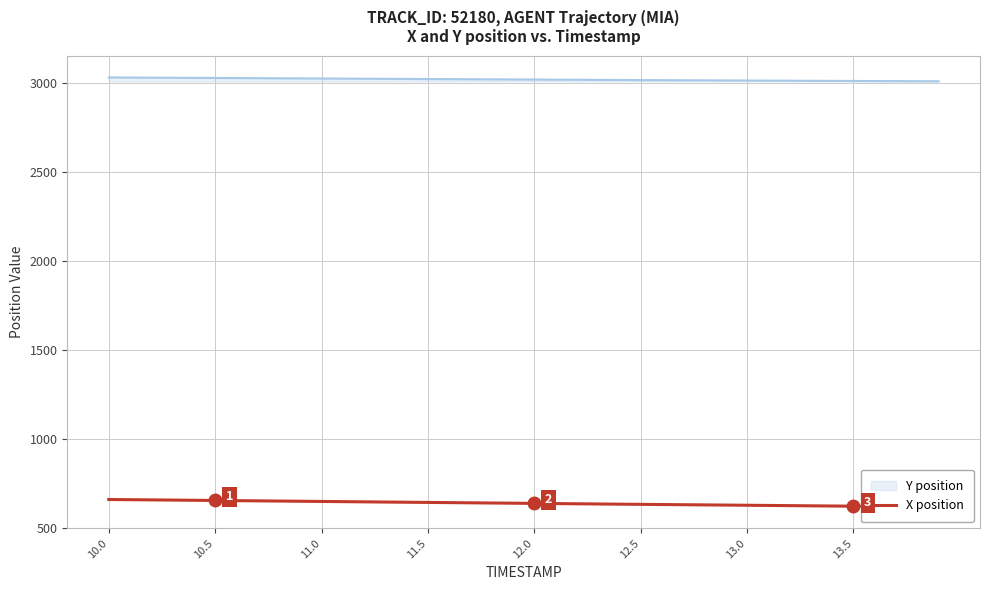

Which category has the highest value across all series?

10.0